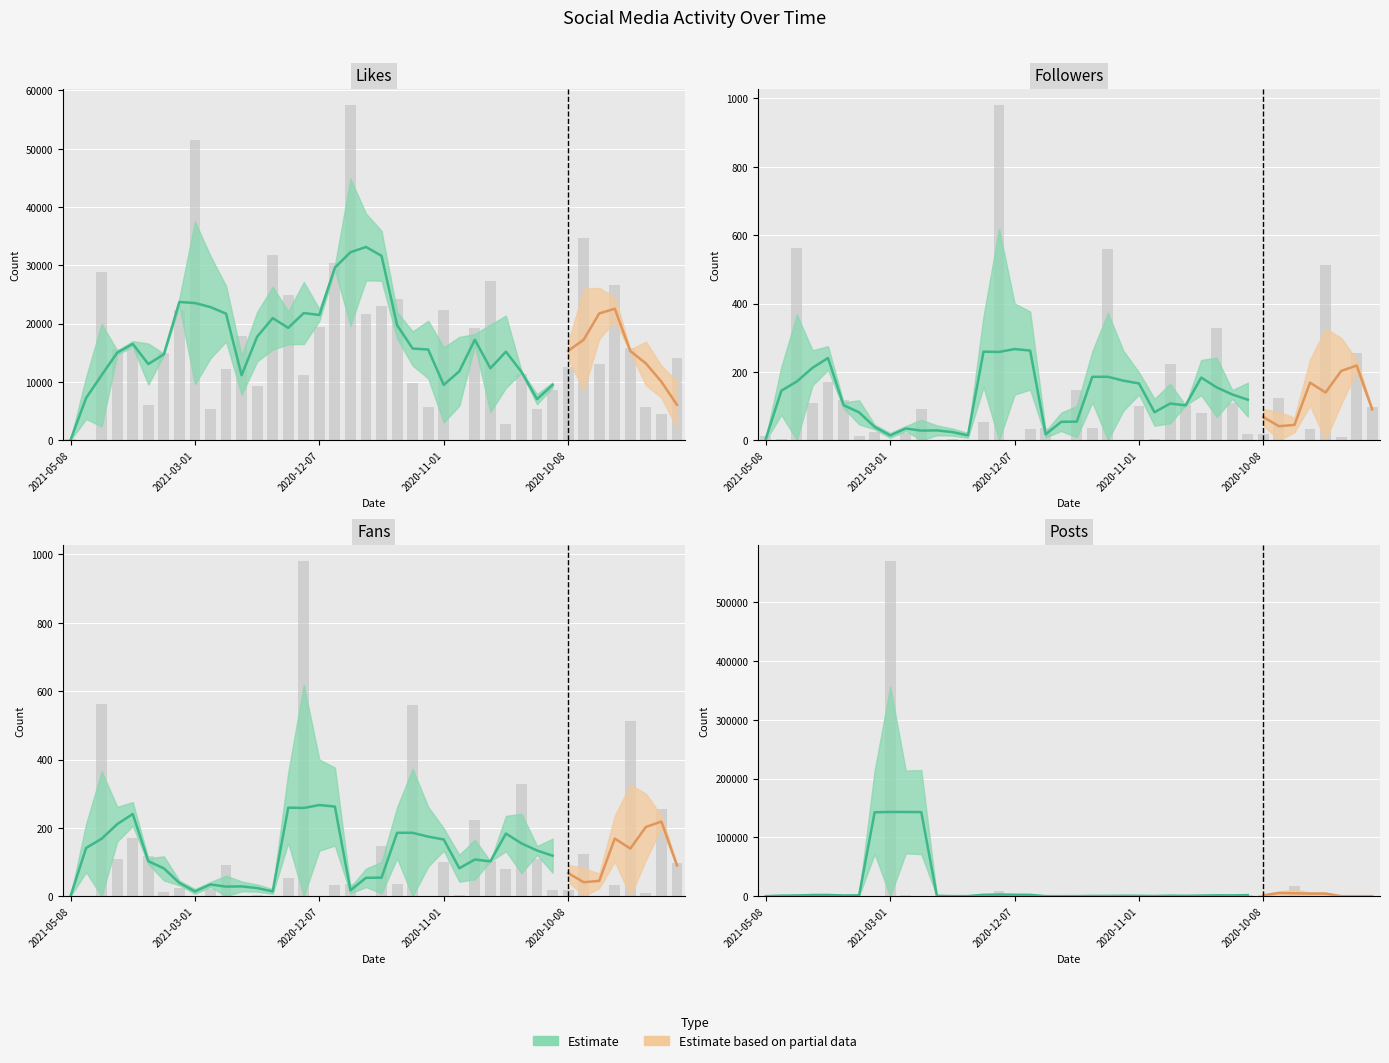

What is the sum of the fans values at 2020-10-25 and 2020-10-20?

430